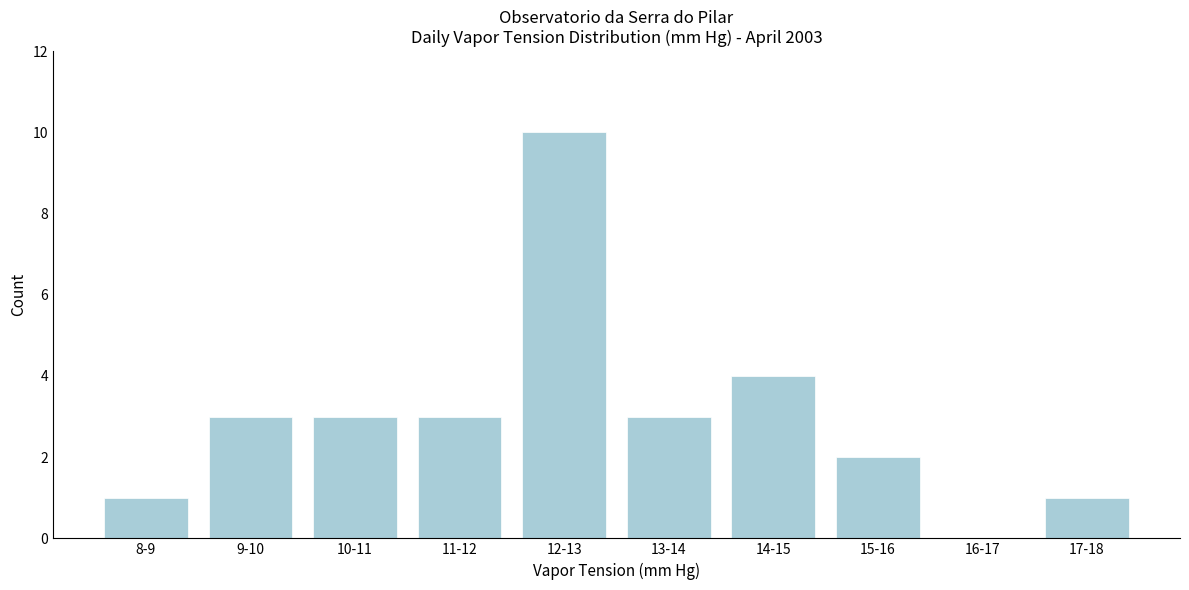

Reading right to left, transcribe all the data shown in this chart.

17-18=1	16-17=0	15-16=2	14-15=4	13-14=3	12-13=10	11-12=3	10-11=3	9-10=3	8-9=1